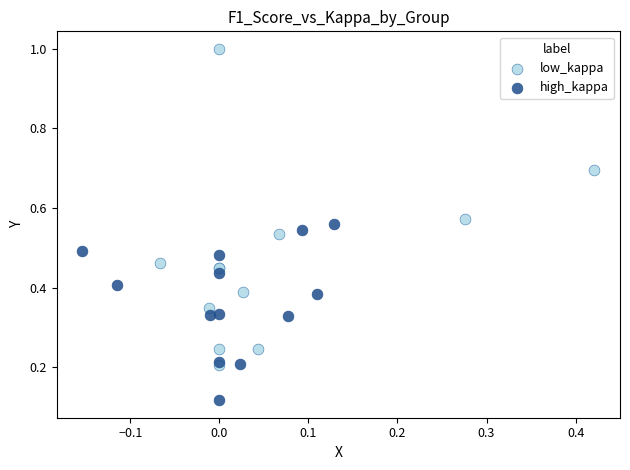

What are all the series names shown in the legend?

low_kappa, high_kappa